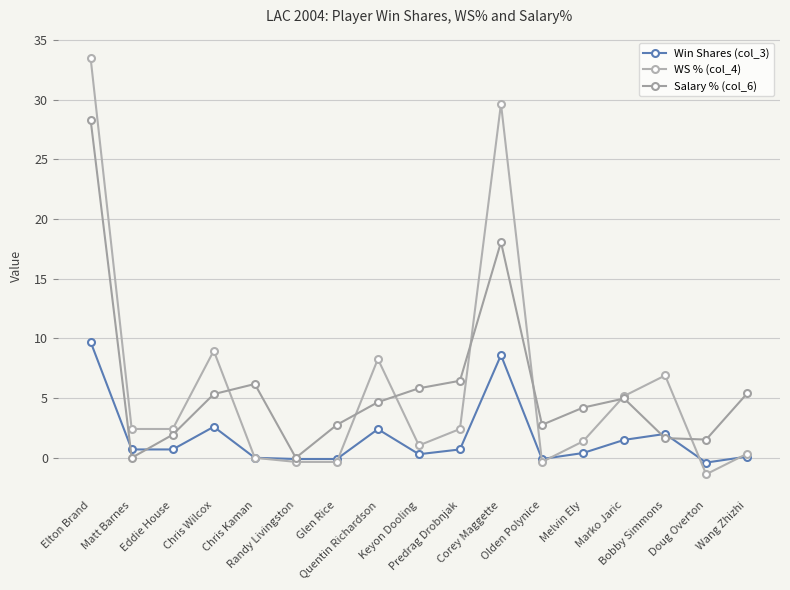

True or false: WS % (col_4) has more than 2 points higher than both neighbors.

True